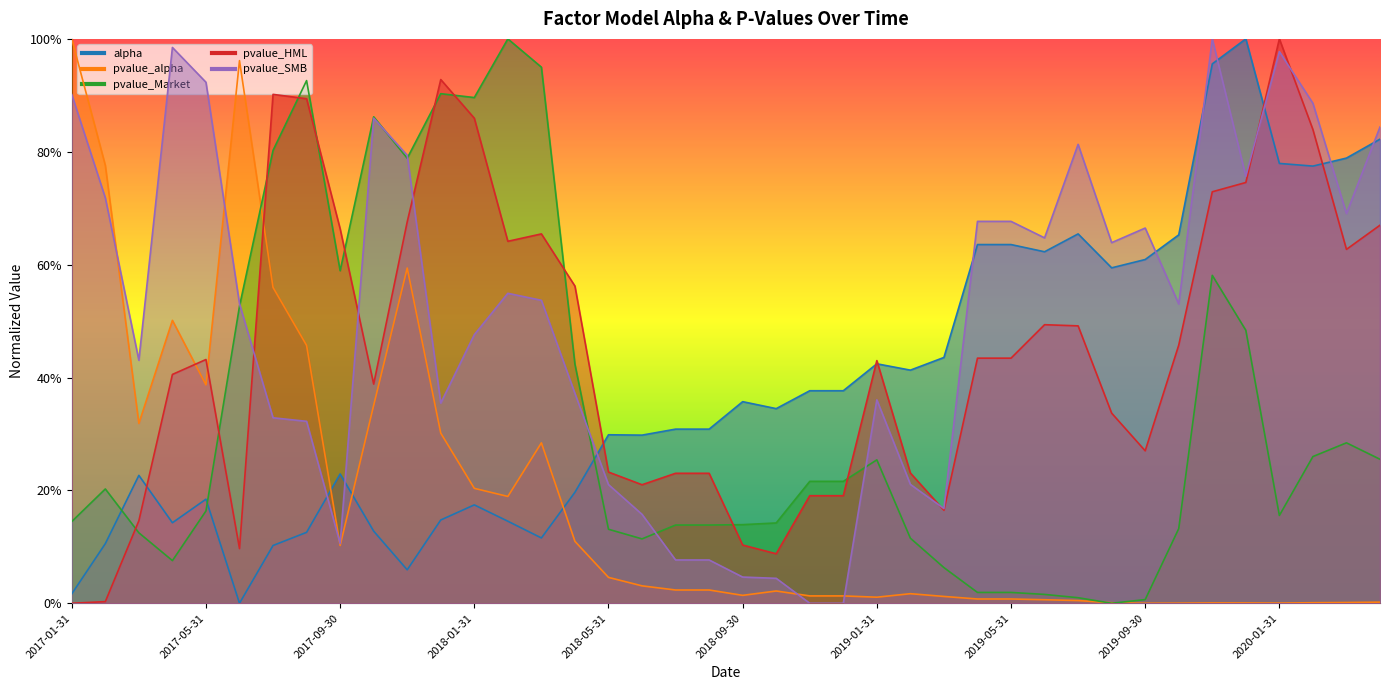

Does the chart display data point markers on the line(s)?

No